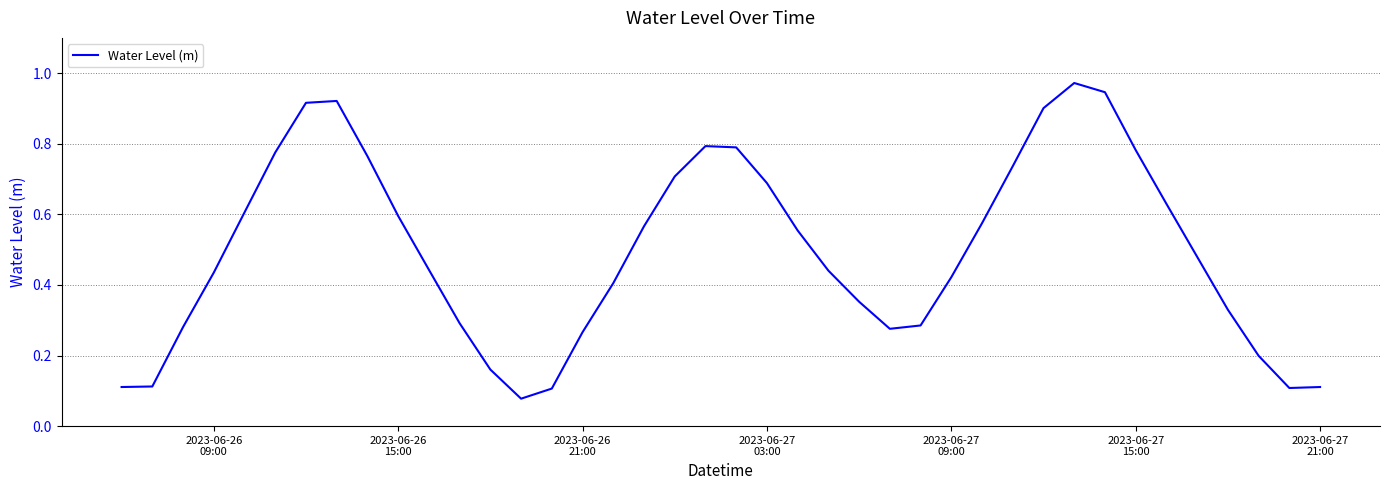

How many lines are shown in the chart?

1